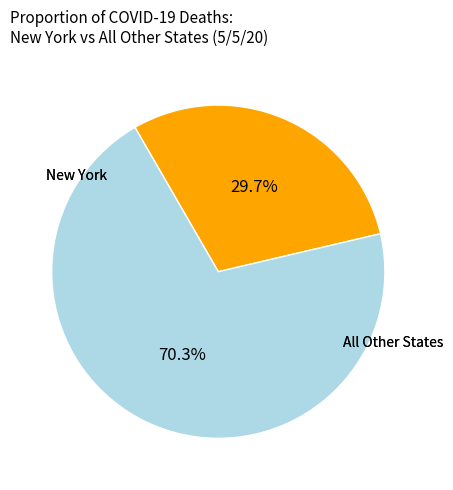

Is there any slice that represents more than half of the pie?

Yes